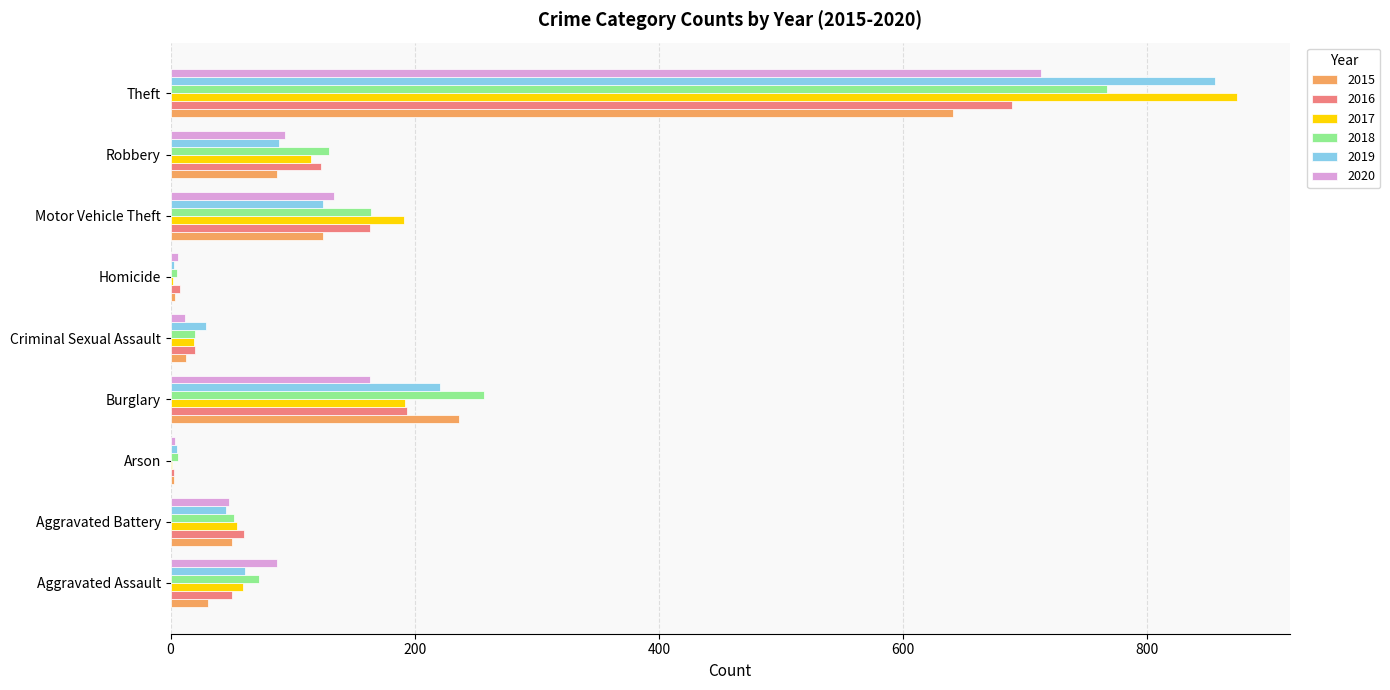

How many series are shown in this chart?

6